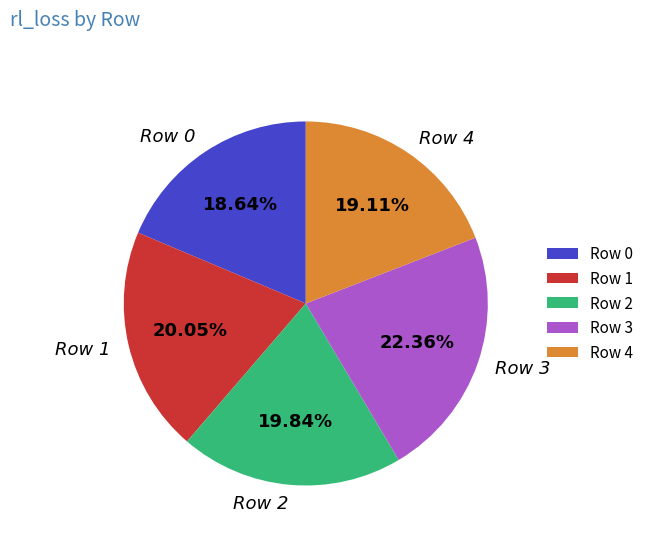

To the nearest percent, what percentage of the pie is Row 1?

20%